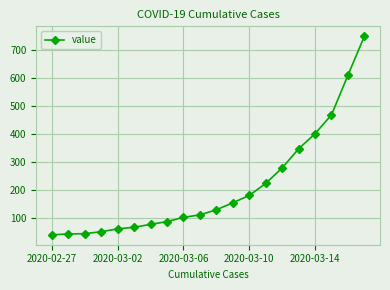

What is the average value?

212